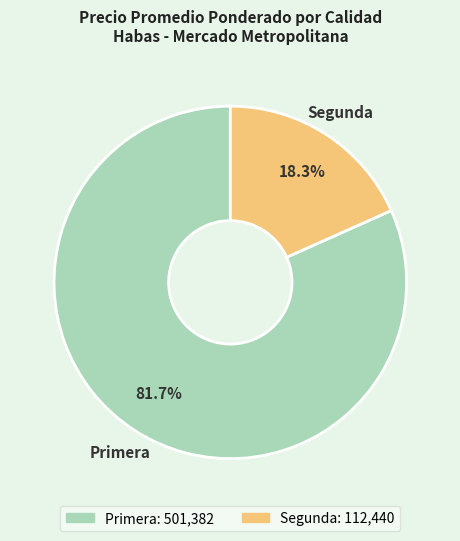

Which has a higher value, Primera or Segunda?

Primera